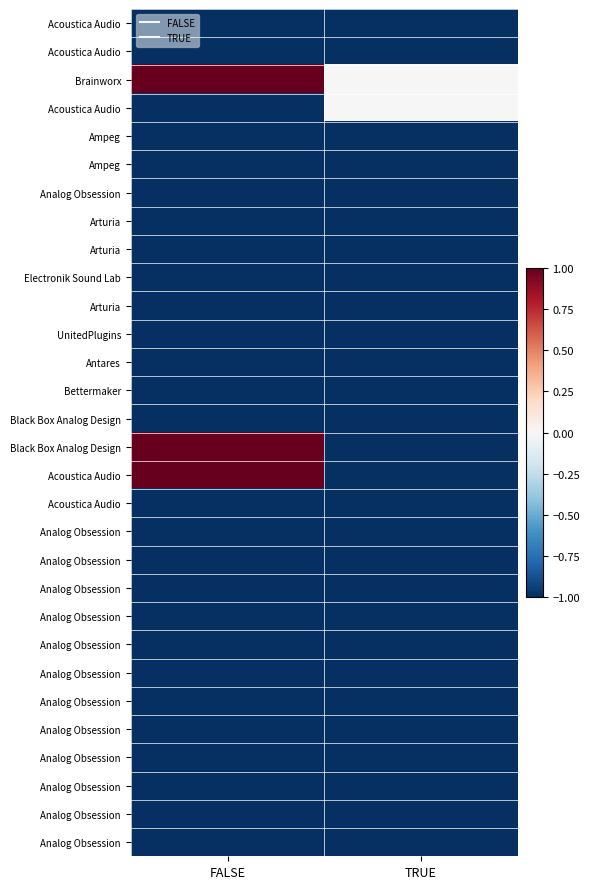

At how many categories does at least one series exceed 0?

1